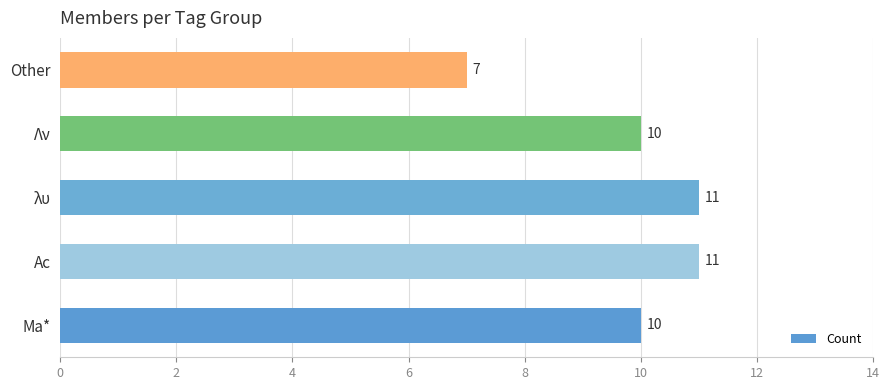

Which category has the lowest value across all series?

Other